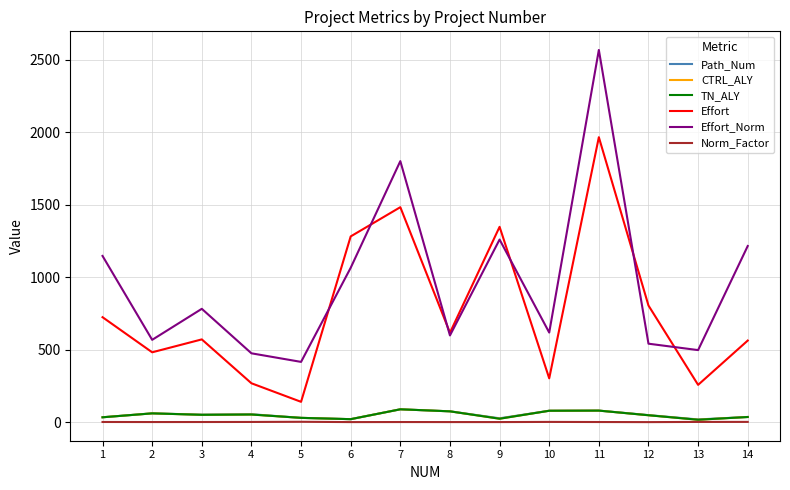

Does the chart have visible grid lines?

Yes